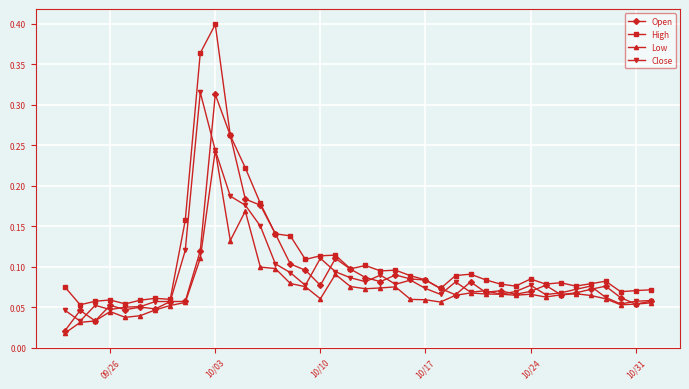

True or false: High has more than 1 interior local peaks.

True